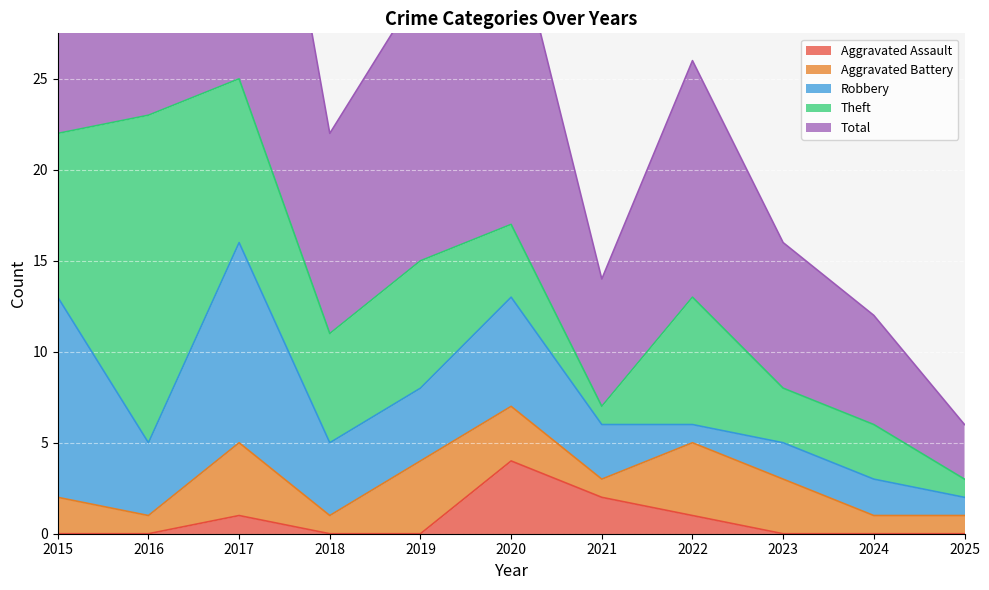

Where does the Theft series first go above 6?

2015